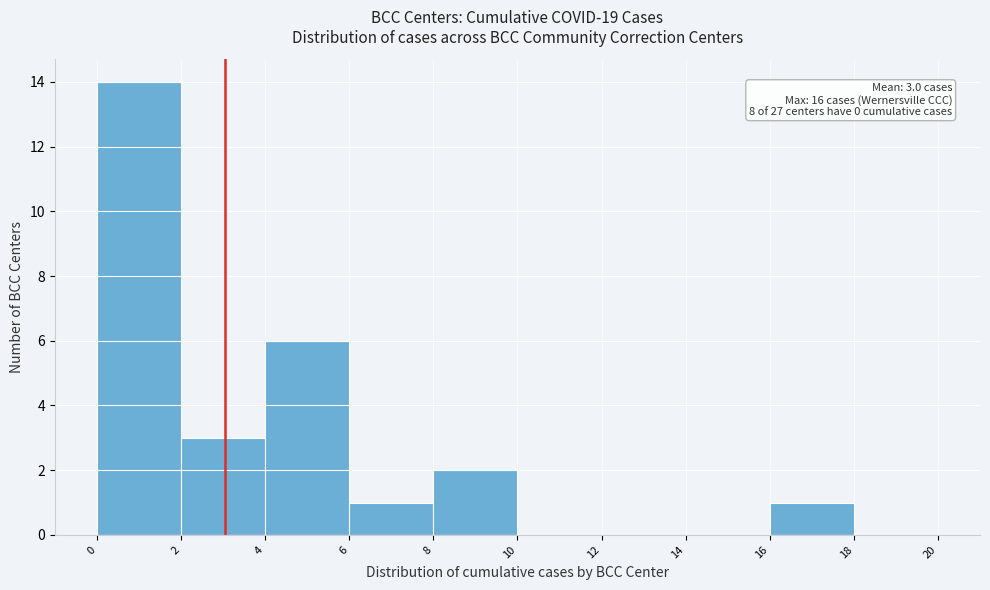

Over which range of the x-axis is the bar tallest?

0 to 2